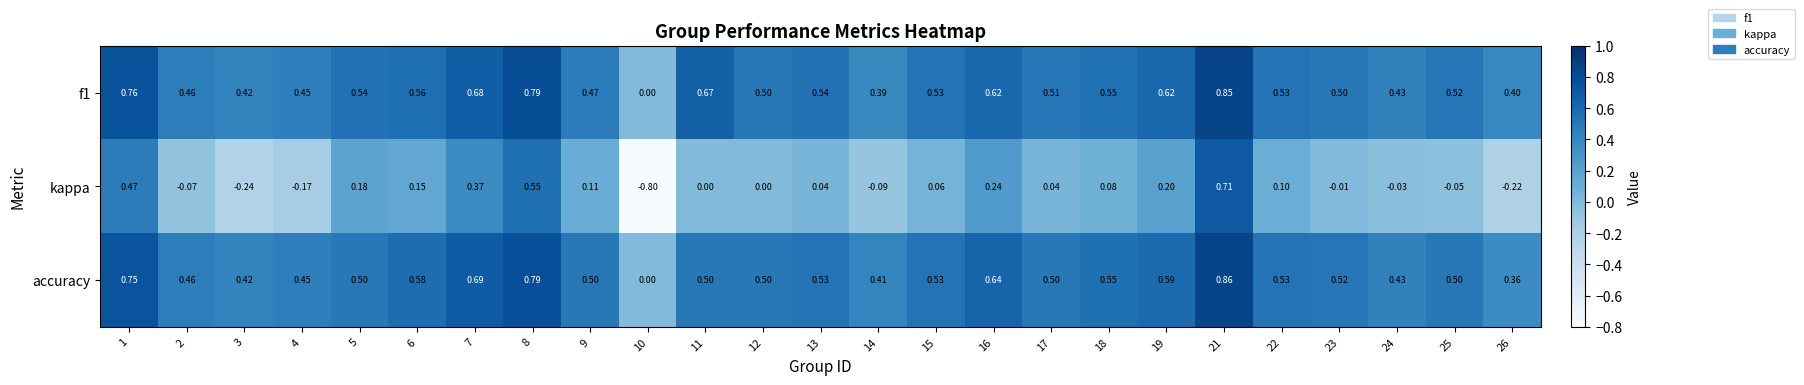

Is the value of accuracy at 24 greater than the value of kappa at 3?

Yes